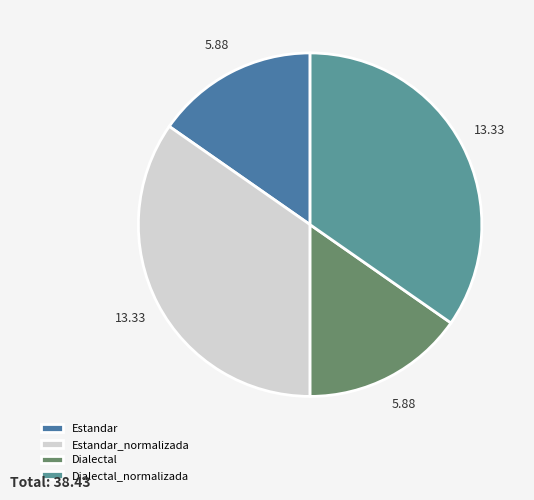

Which has a higher value, Dialectal_normalizada or Estandar?

Dialectal_normalizada